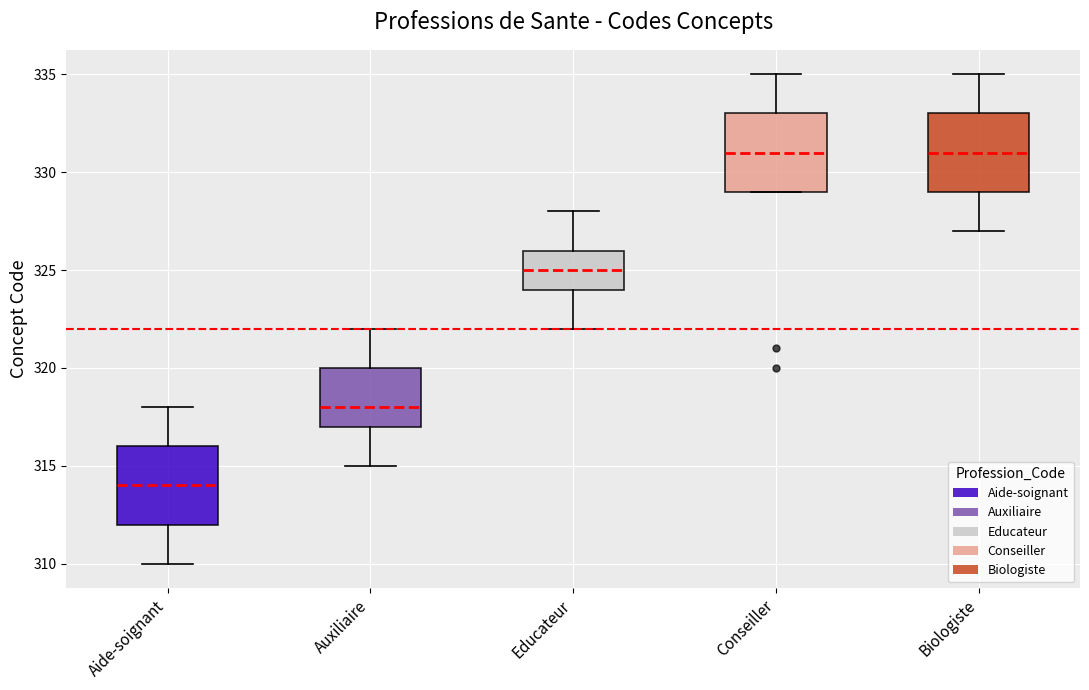

Where is the lower edge of the box for Auxiliaire on the y-axis? The values are not printed on the chart, so give them approximately, as read against the axis.

317